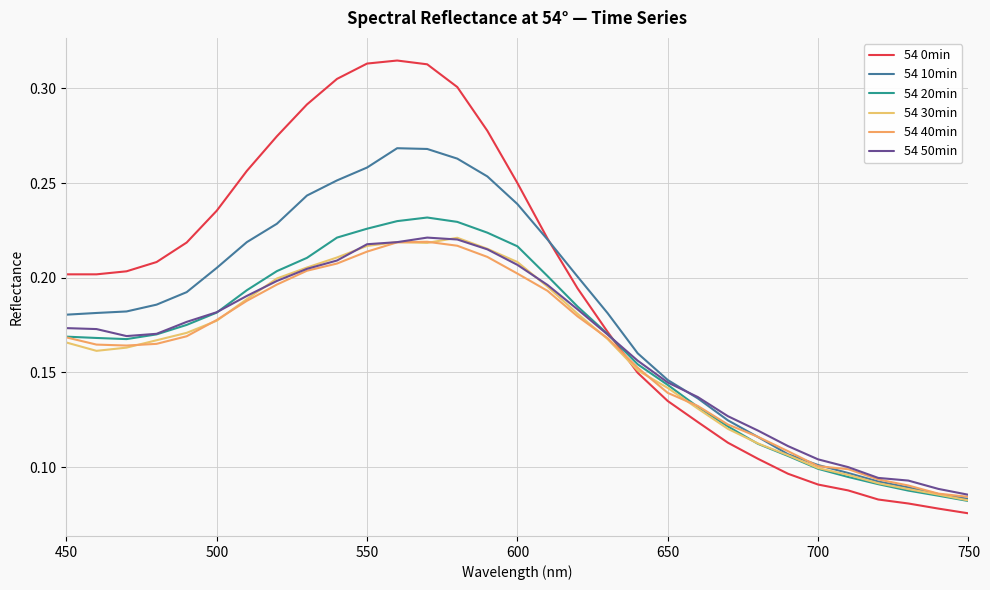

What is the average value of the 54 0min series?

0.2